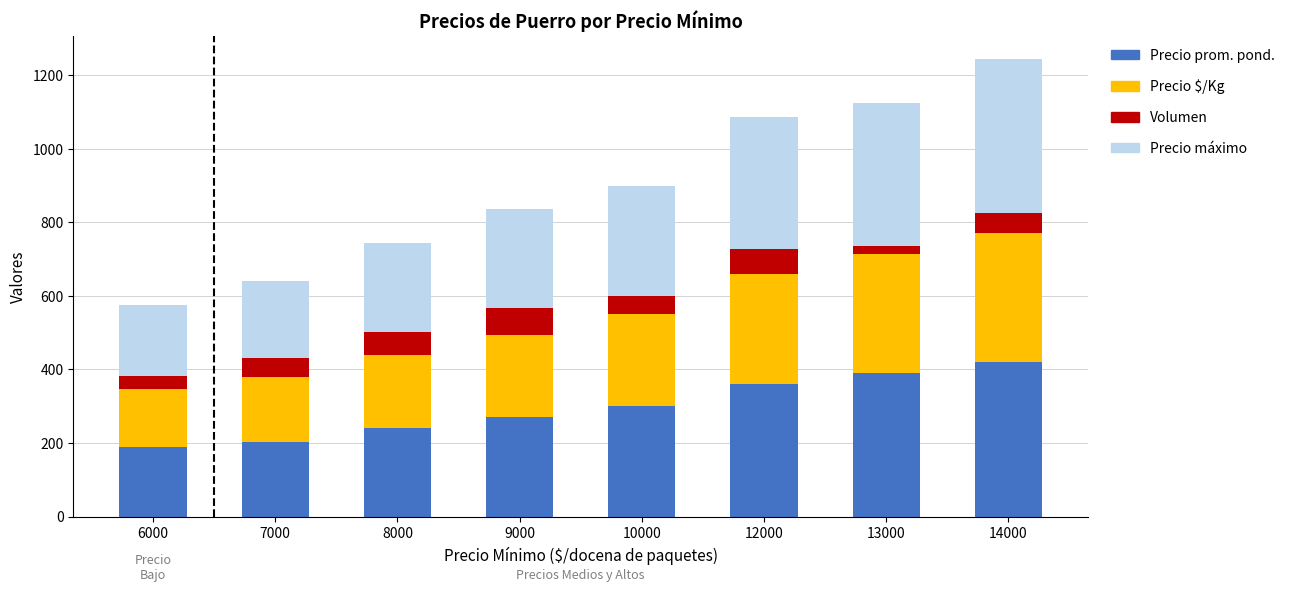

At which category is the sum across all series the highest?

14000